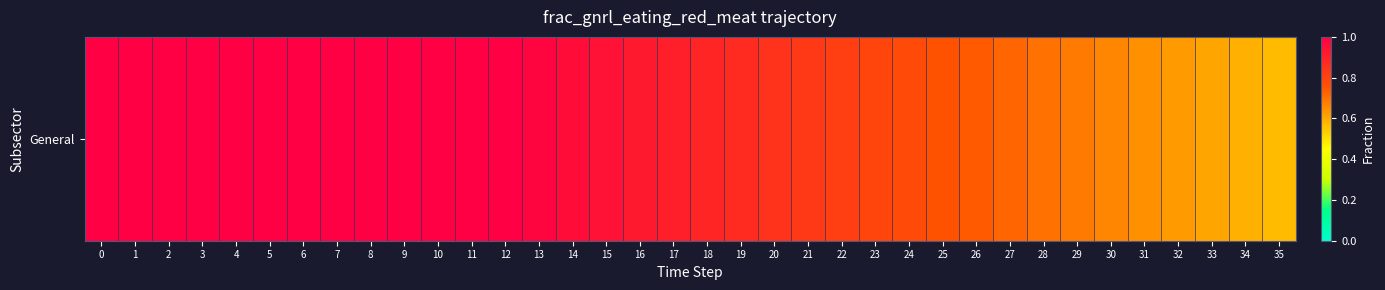

At which label is the value closest to 0?

35